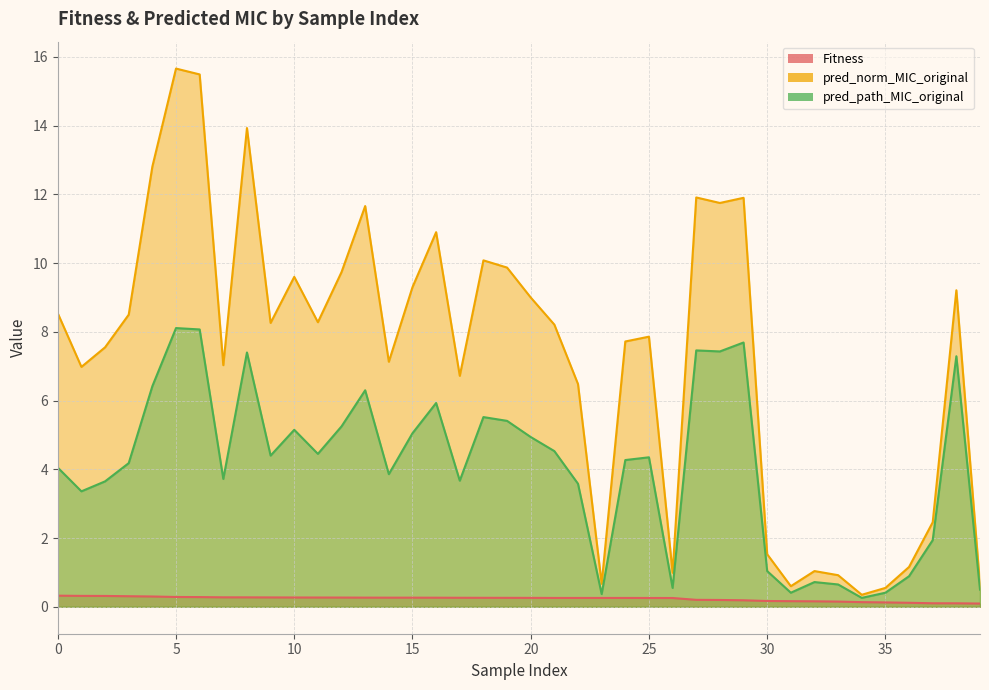

At which category does the chart reach its peak across all series?

5